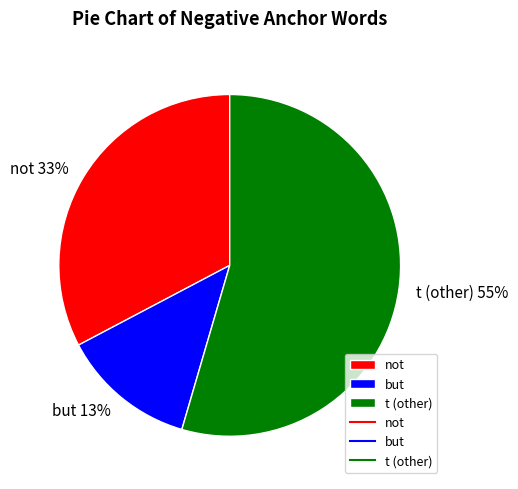

To the nearest percent, what portion does but represent?

13%